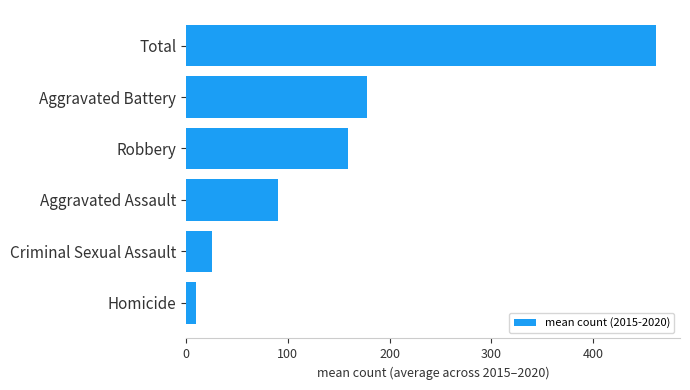

What is the ratio of the value at Aggravated Assault to the value at Criminal Sexual Assault?

3.6